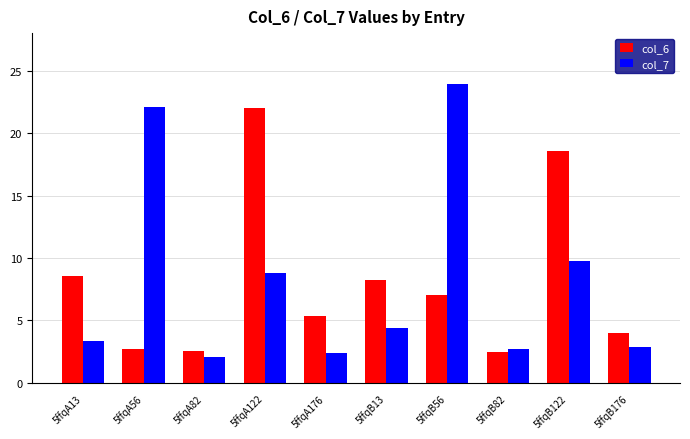

At which label does col_6 reach its peak?

5ffqA122